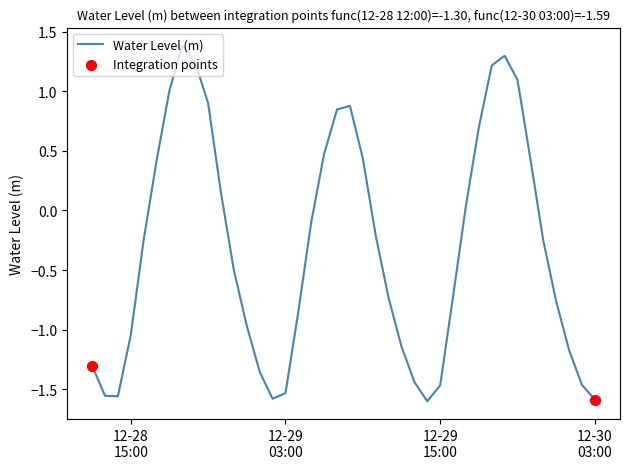

What is the greatest value displayed?

1.4